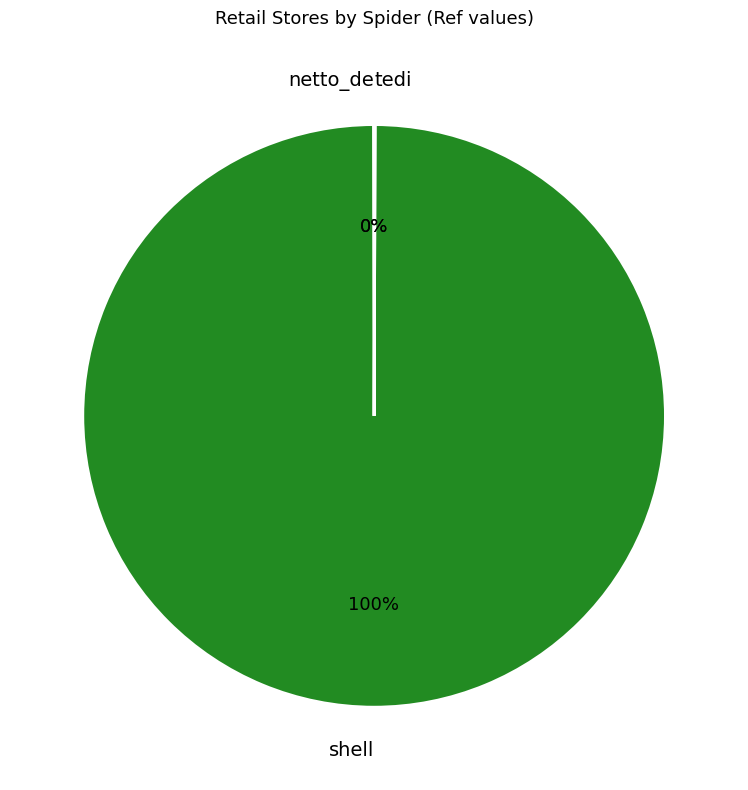

Which category has the biggest portion of the pie?

shell